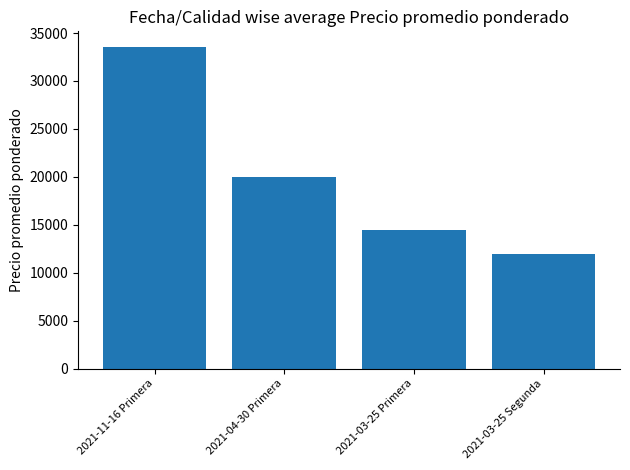

What is the label of the 4th bar from the right?

2021-11-16 Primera